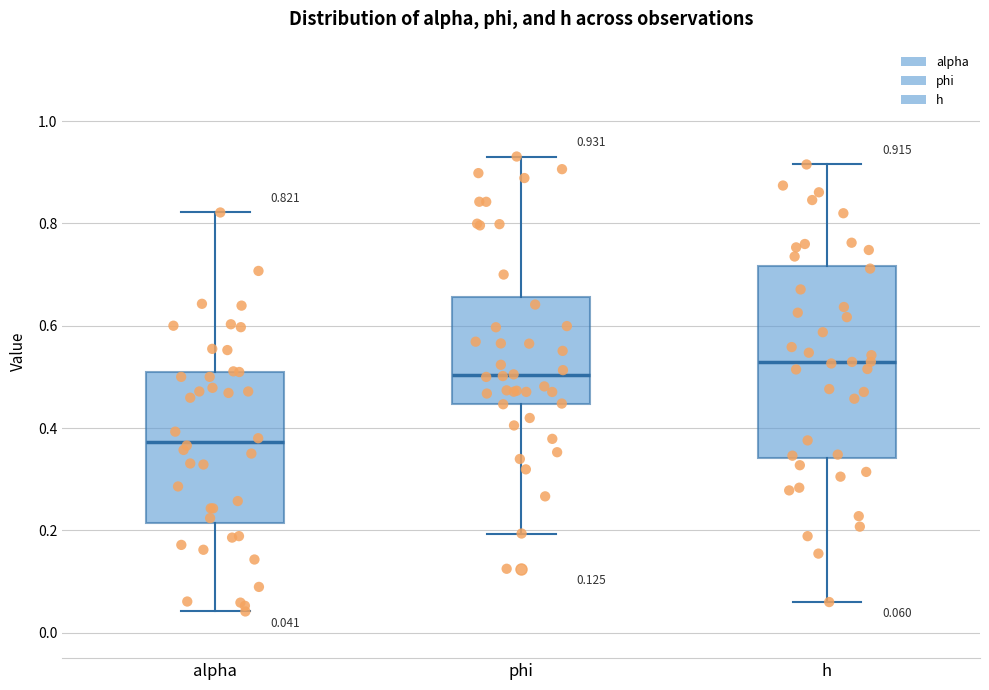

Which box's median line is the highest?

h